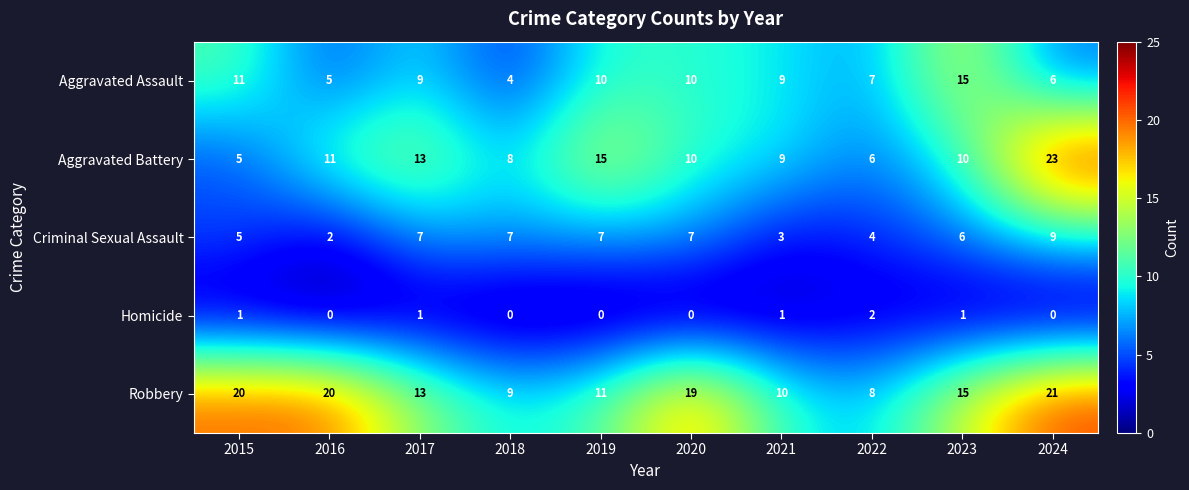

What is the average value of the Criminal Sexual Assault series?

6